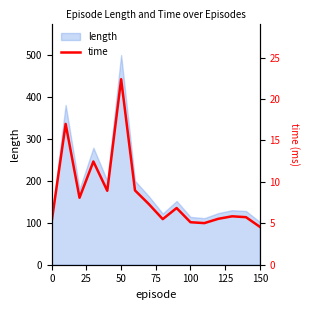

What is the minimum value for length?

102